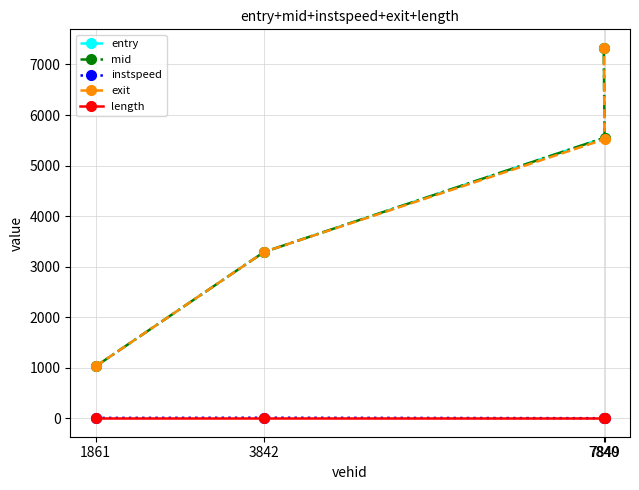

True or false: instspeed has a value of 13.1 at 7840.

True